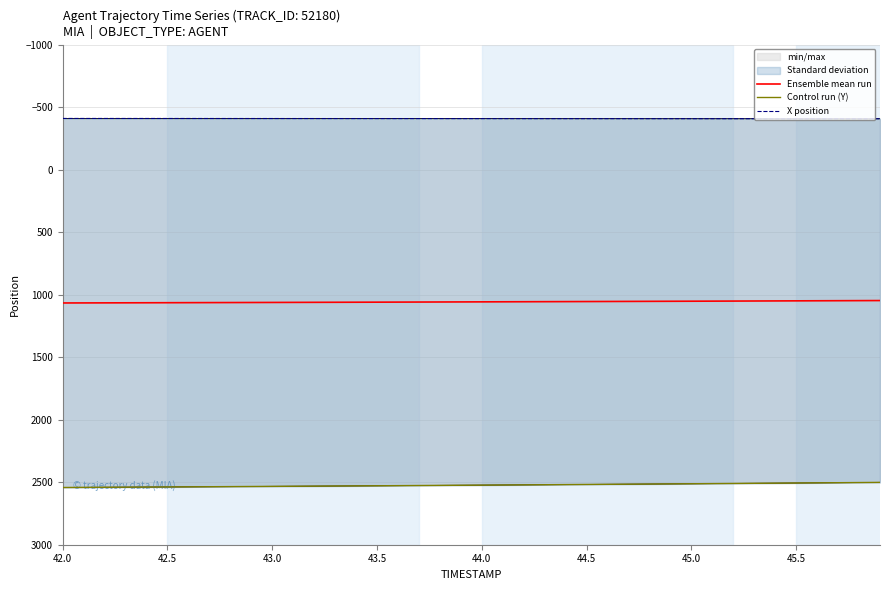

What is the difference between the second highest and second lowest values in the Ensemble mean run series?

18.3